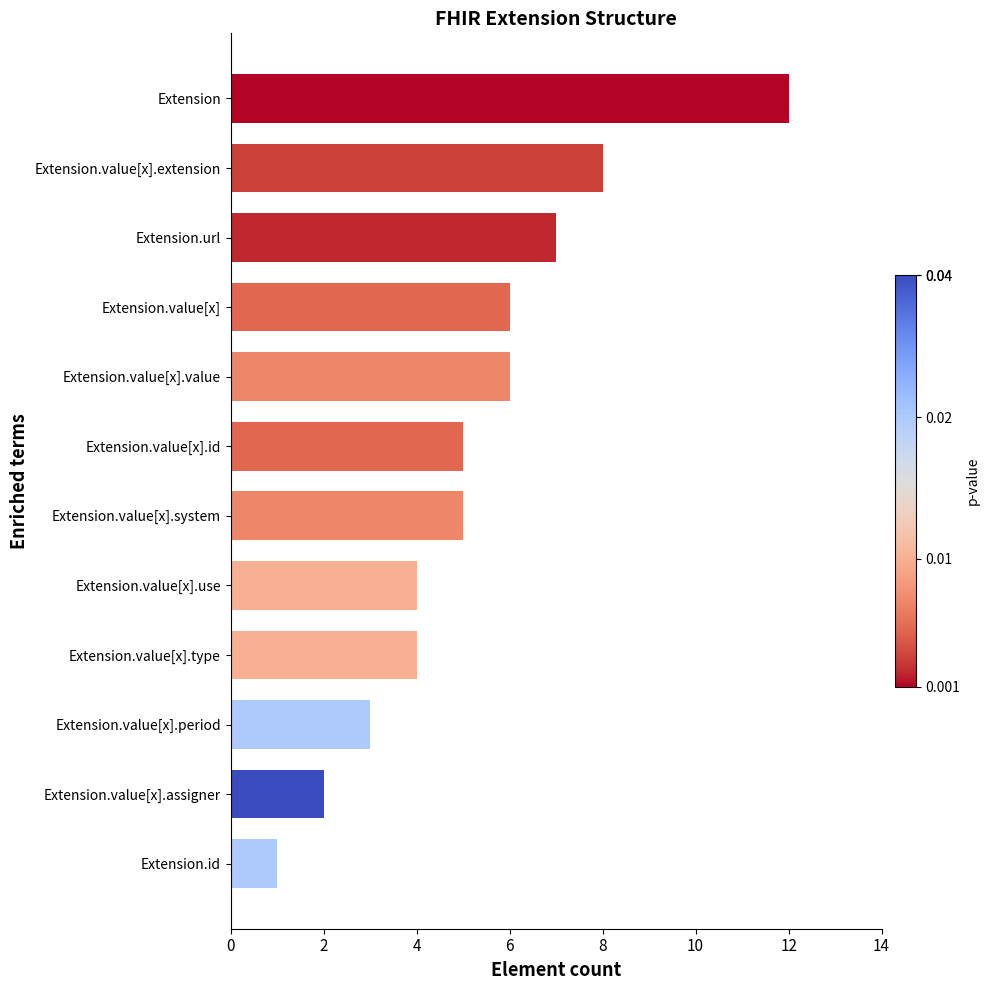

What is the ratio of the value at Extension.value[x].extension to the value at Extension.value[x].value?

1.3